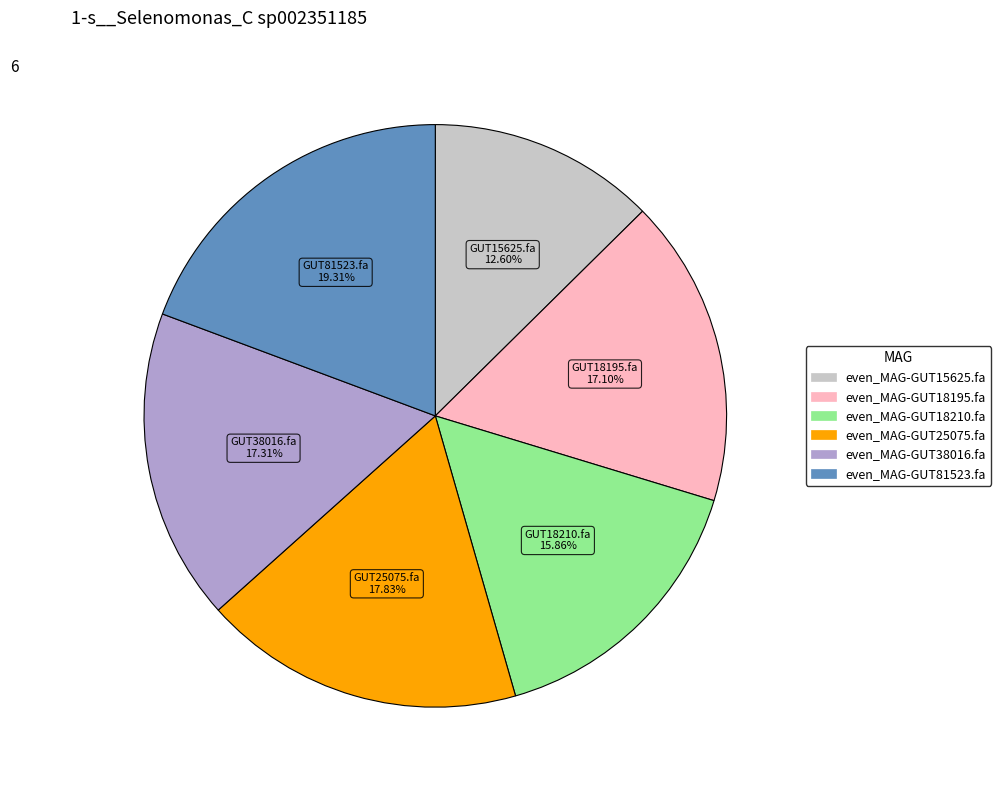

To the nearest percent, what is the average slice percentage?

17%